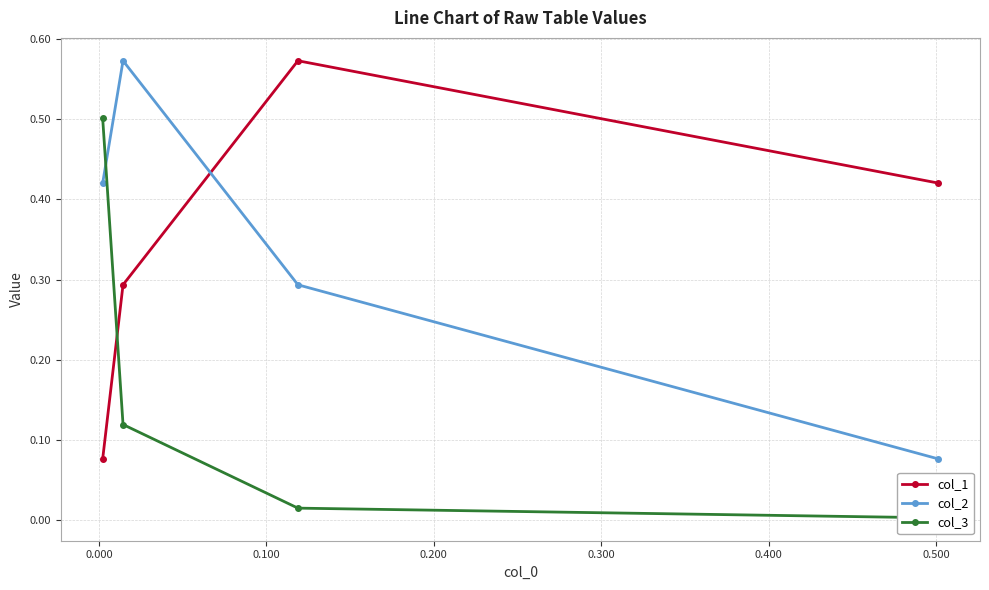

At how many categories does at least one series exceed 0?

4